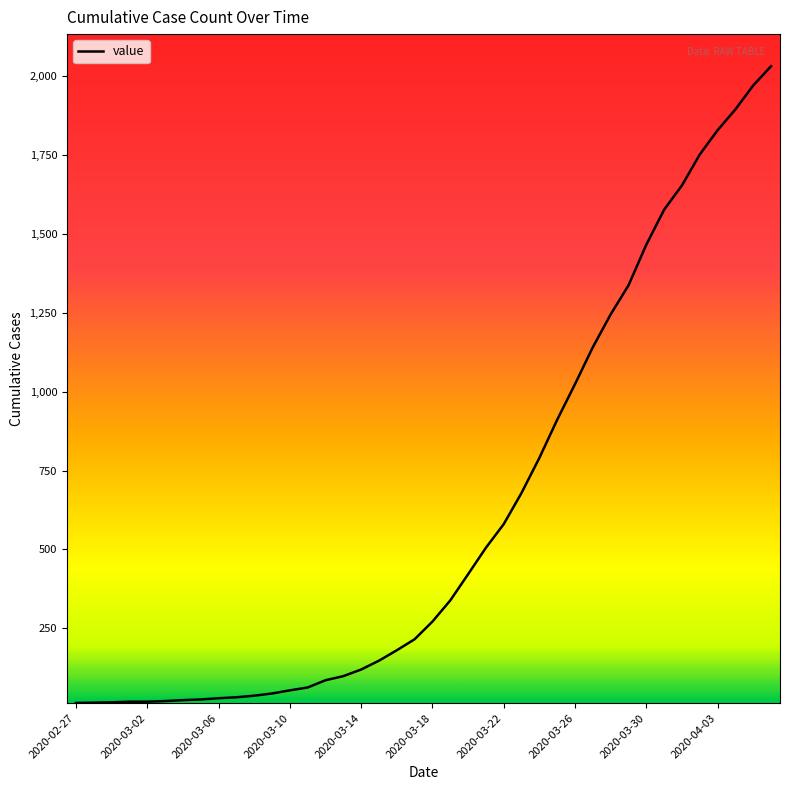

What is the minimum value shown in the chart?

13